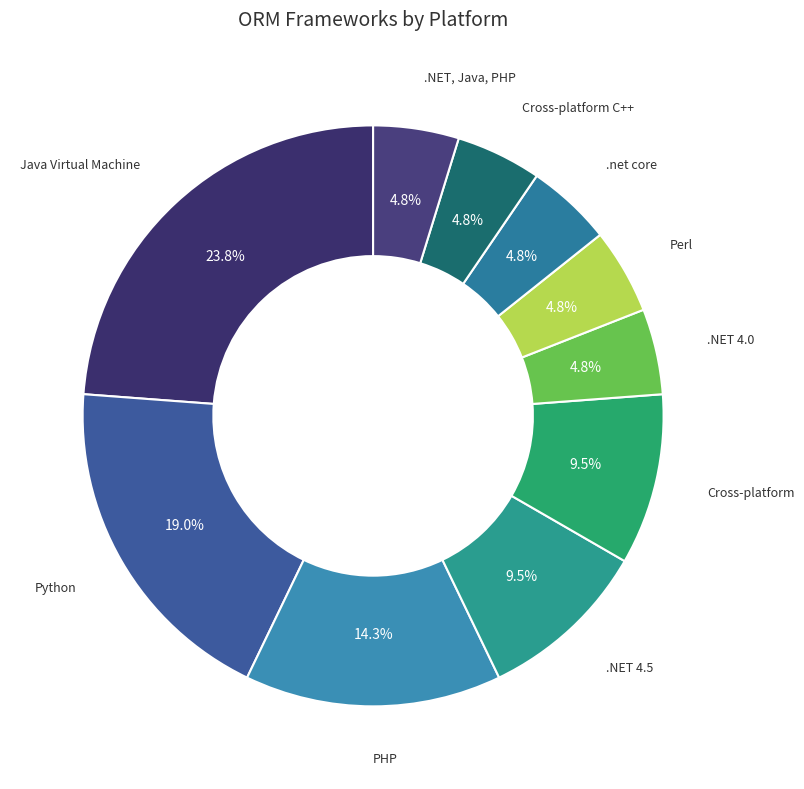

To the nearest percent, what is the average slice percentage?

10%